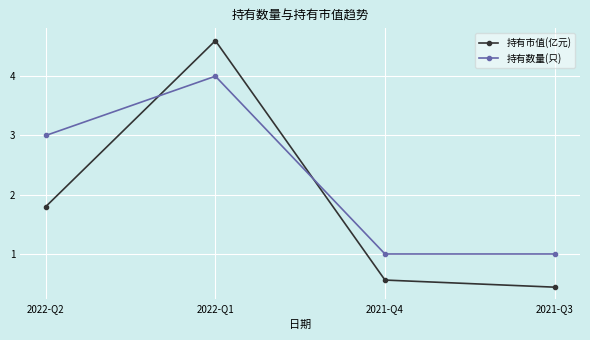

Which series changed the most between 2022-Q1 and 2021-Q4?

持有市值(亿元)